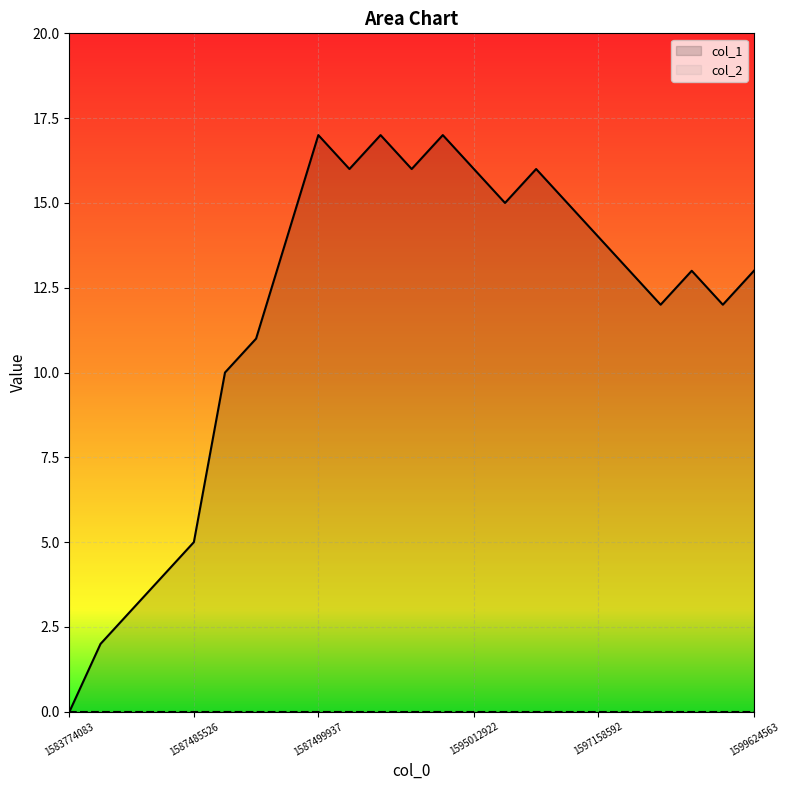

True or false: the data shows 15 at 1595041692.

True